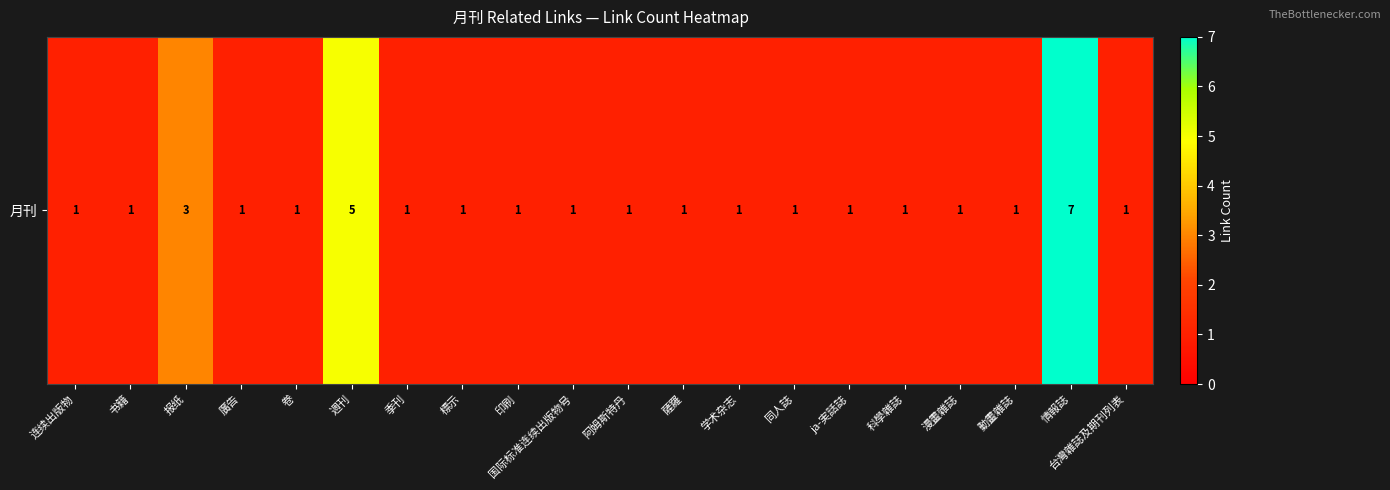

Count the number of categories in the chart.

20